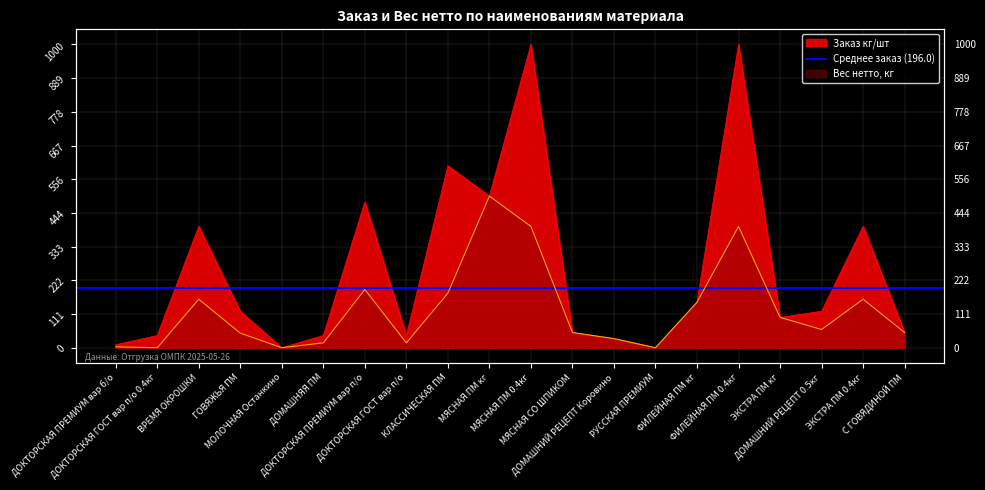

In Заказ кг/шт, how many points are lower than both neighbors (excluding endpoints)?

5